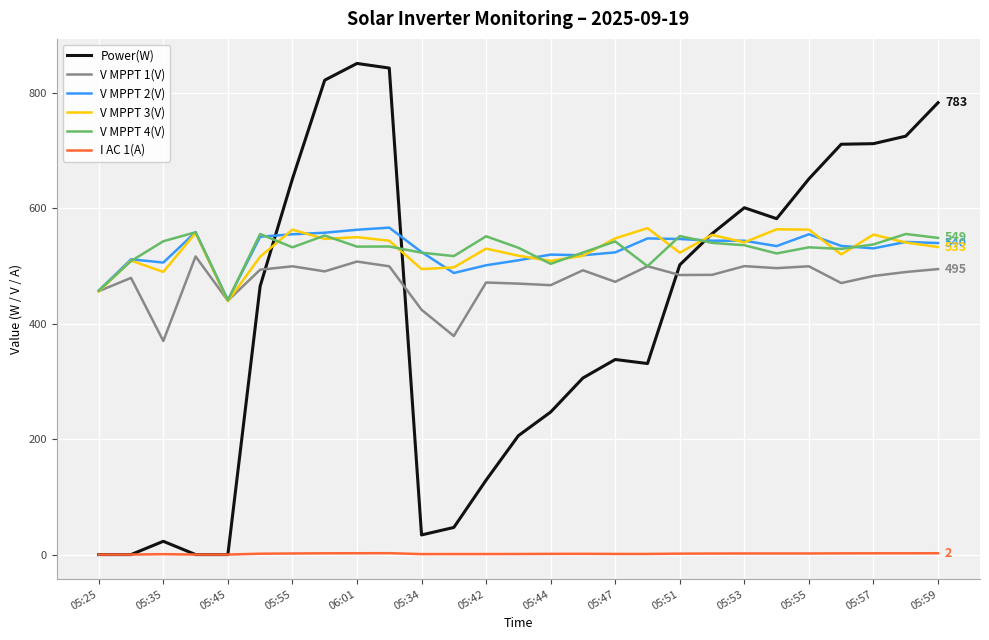

What is the greatest value displayed?

851.0